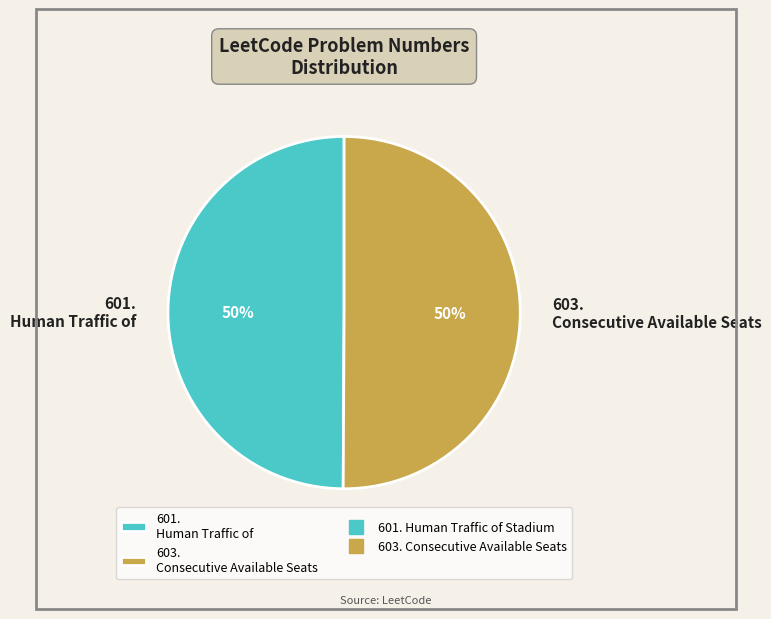

What is the ratio of the value at 601. Human Traffic of to the value at 603. Consecutive Available Seats?

1.0